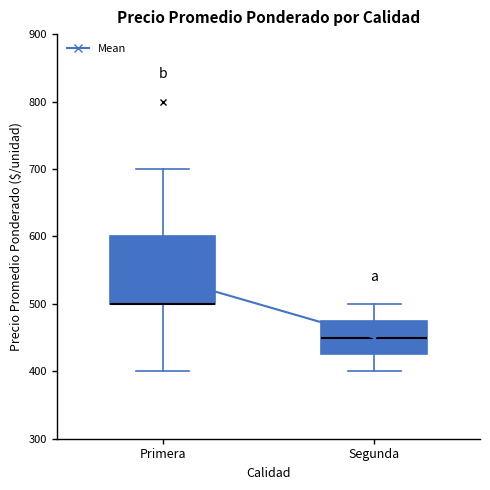

Comparing the boxes themselves (not the whiskers), which one is the tallest?

Primera